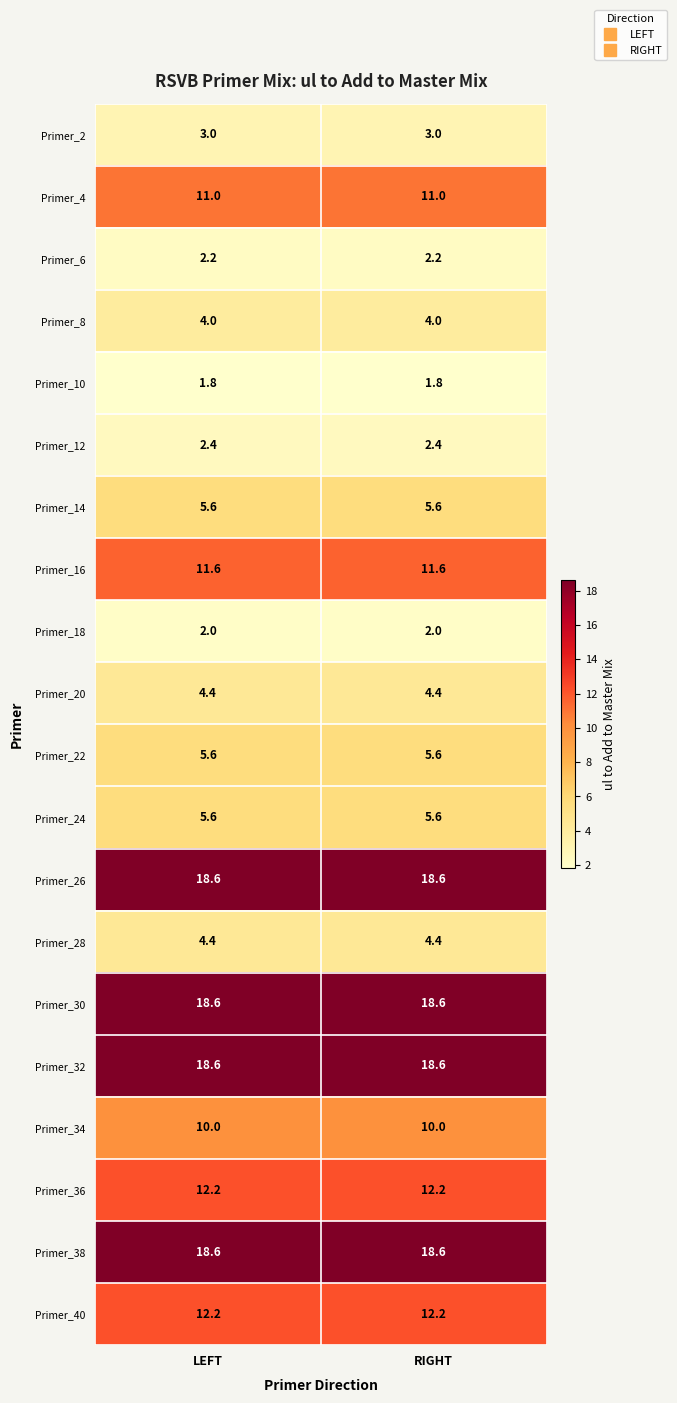

What is the sum of the Primer_10 values at RIGHT and LEFT?

3.6